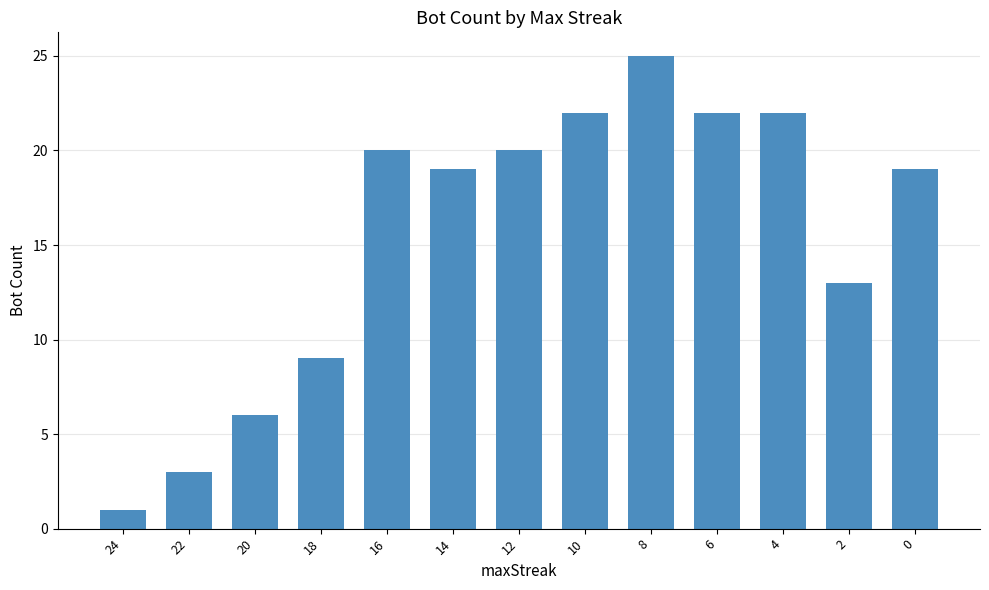

Reading right to left, extract all data points from this chart.

0=19	2=13	4=22	6=22	8=25	10=22	12=20	14=19	16=20	18=9	20=6	22=3	24=1